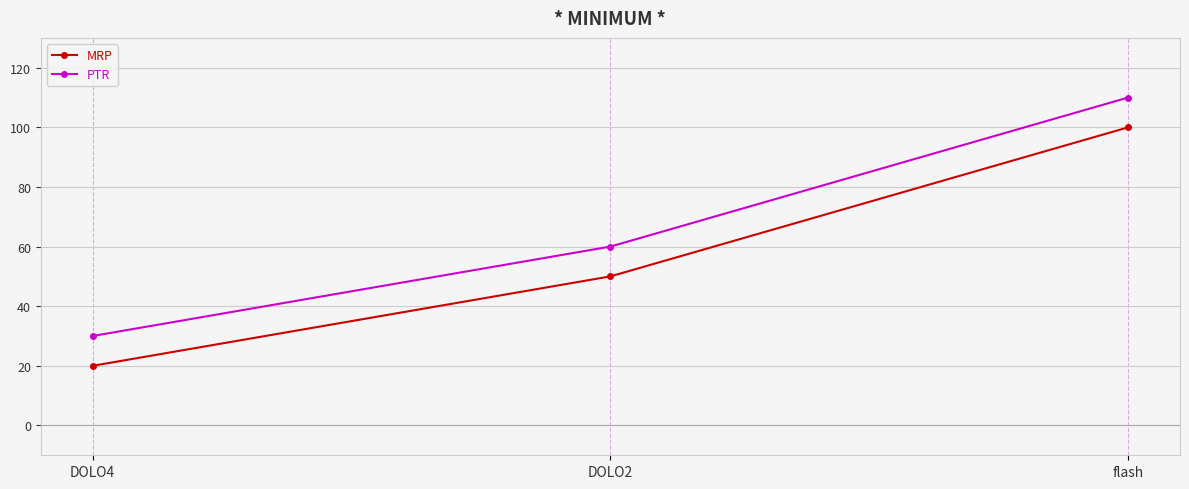

What is the difference between the PTR values at DOLO2 and flash?

50